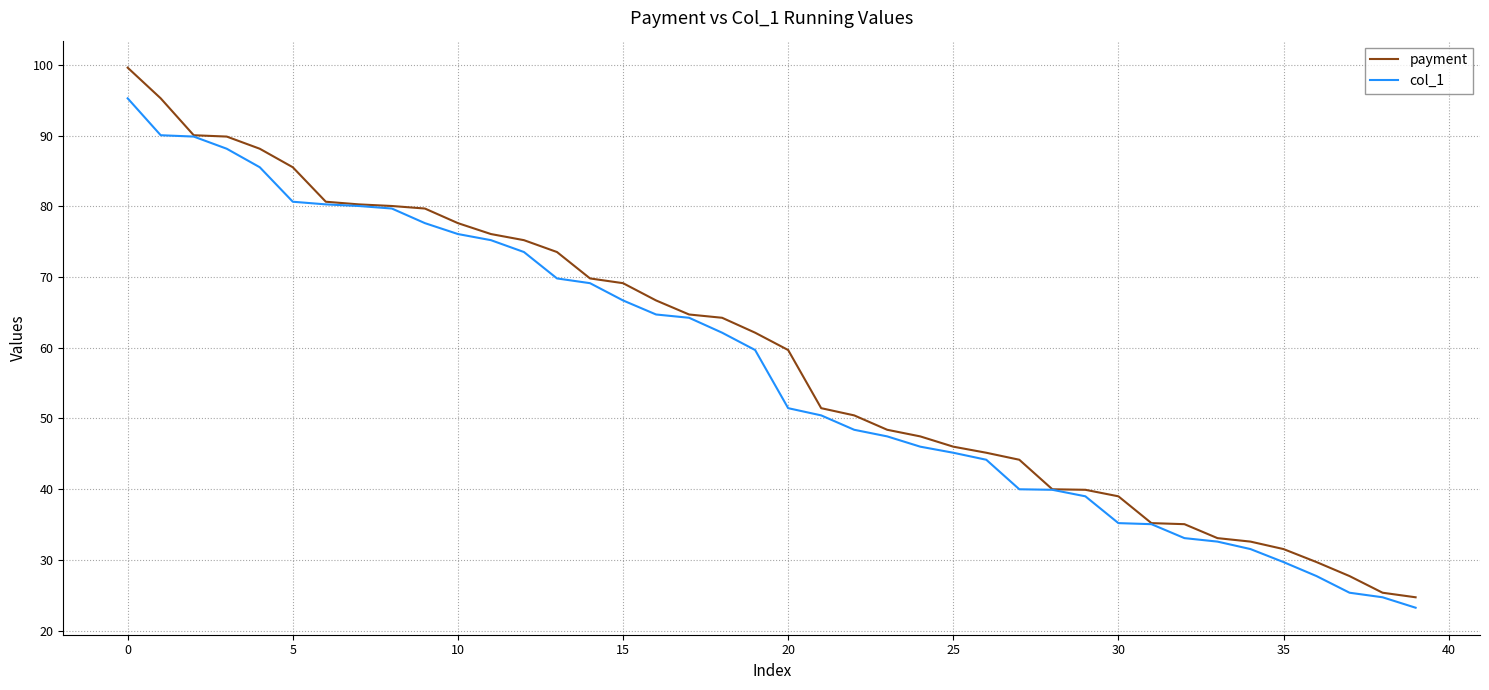

What is the difference between the maximum and minimum values in the payment series?

74.9